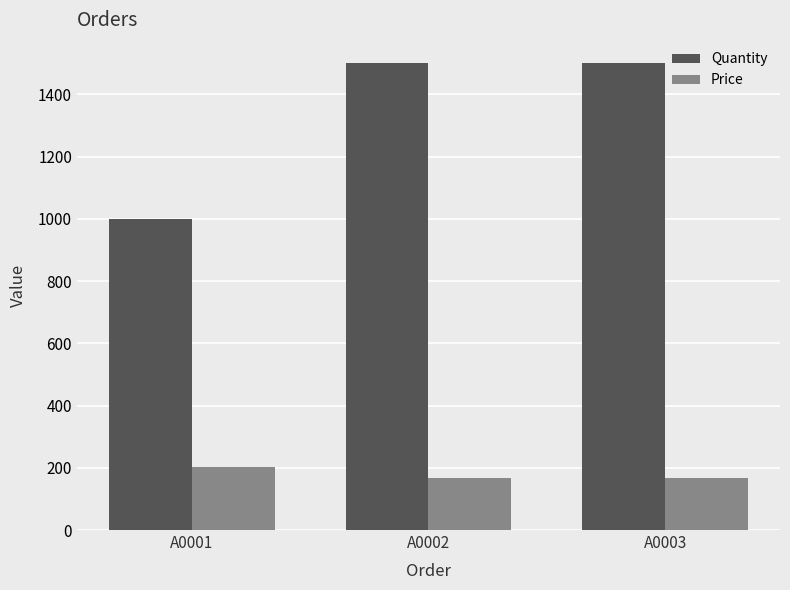

The value of Quantity at A0003 is 1500.0. True or false?

True